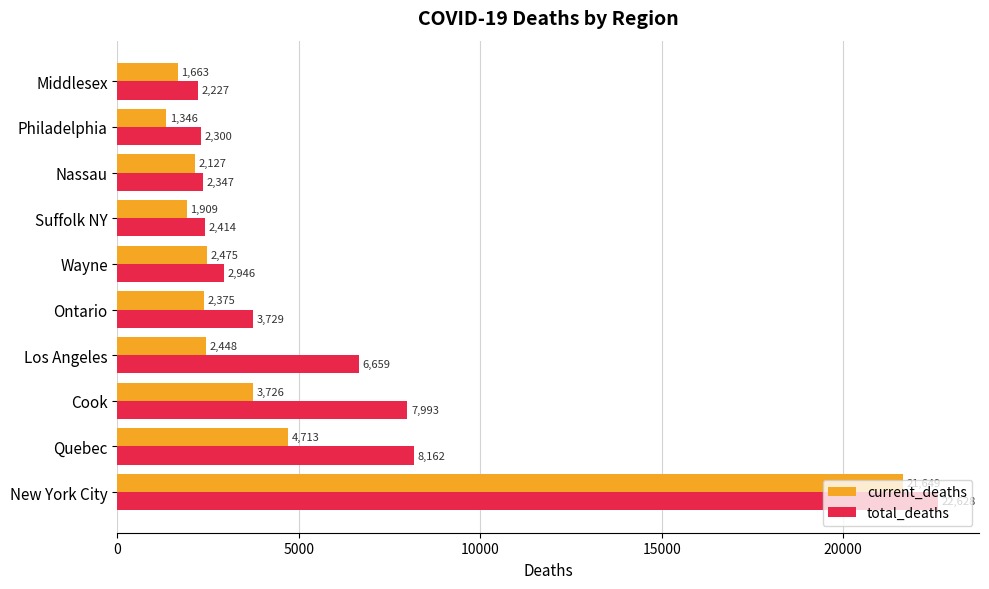

What is the total value across all series at Suffolk NY?

4323